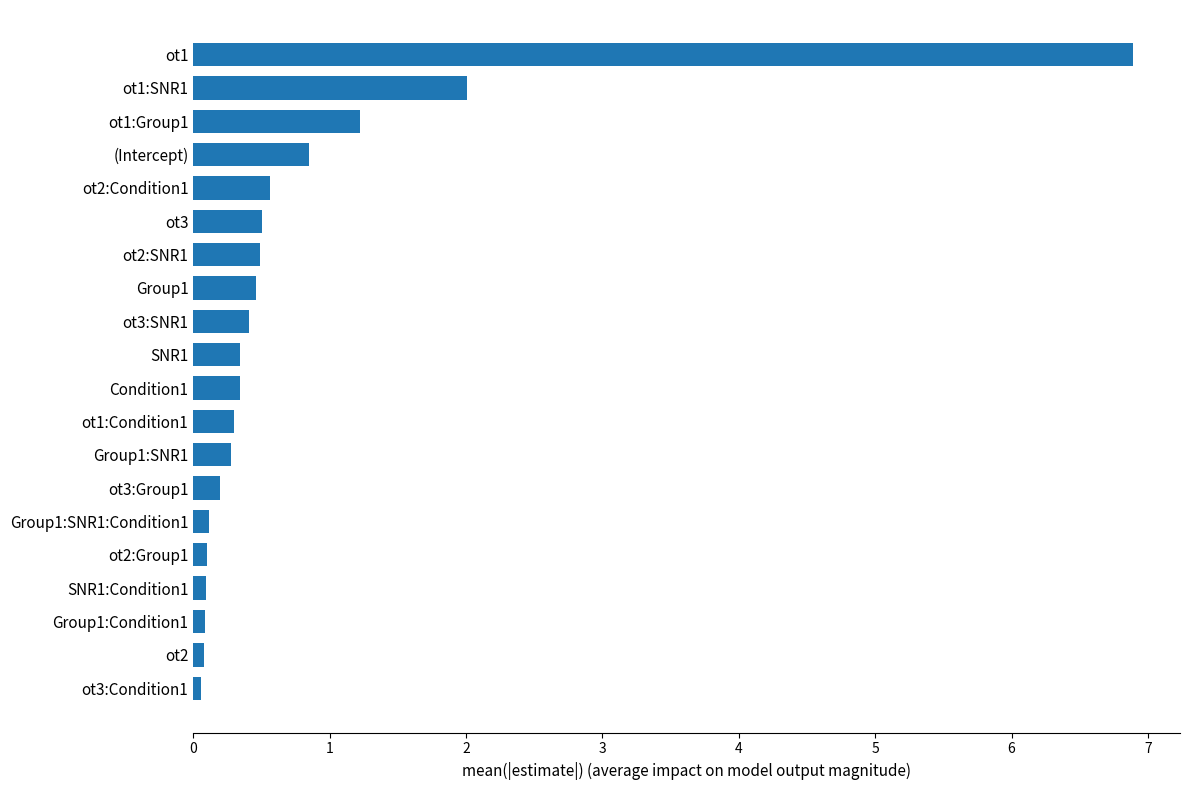

What is the average value?

0.8